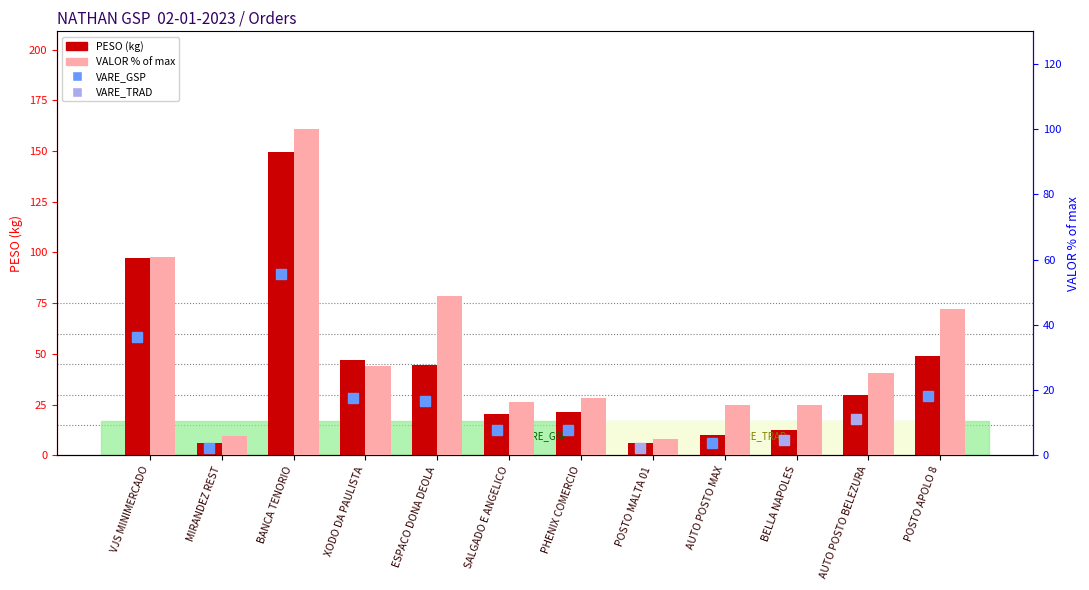

What is the difference between the maximum and minimum values in the PESO (kg) series?

143.2